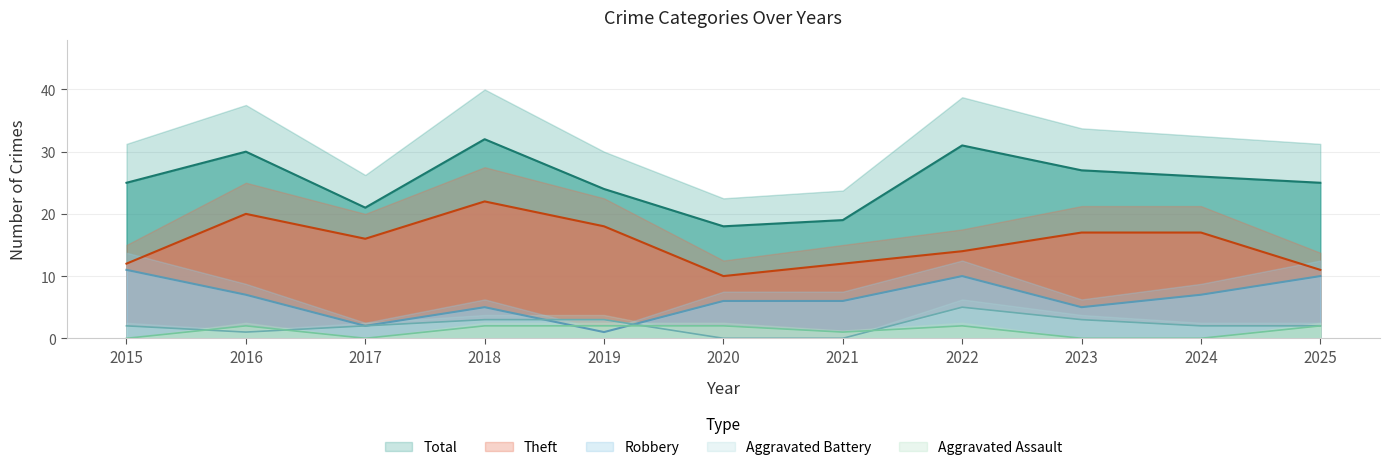

After their last crossing, which series has the higher values: Aggravated Assault or Robbery?

Robbery